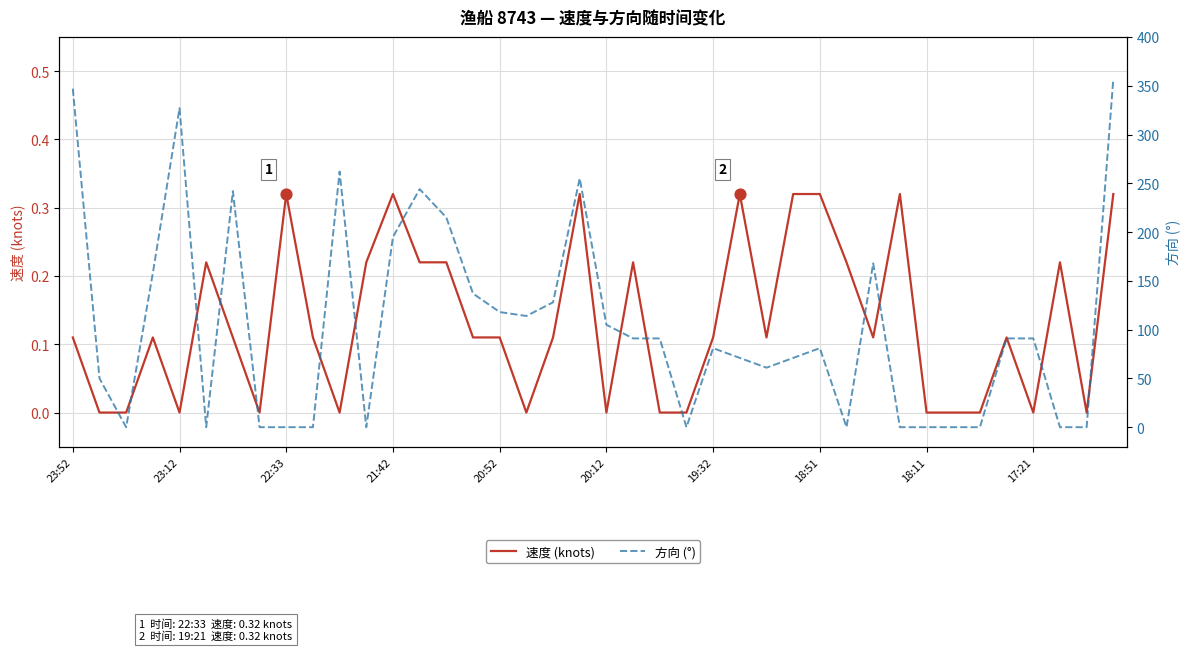

Which series contains the highest Y value?

方向 (°)